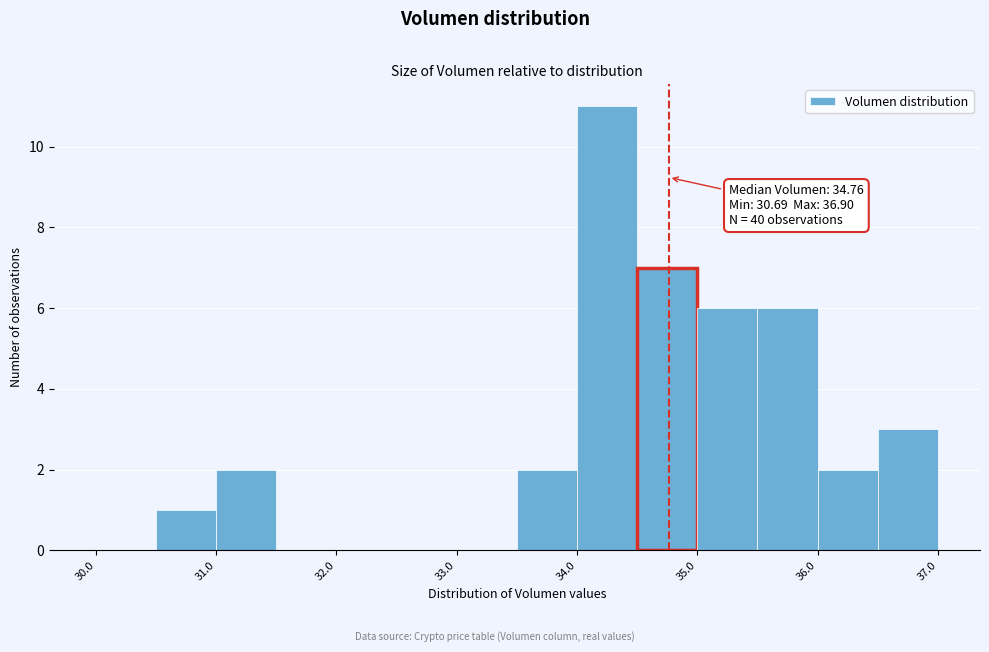

Which range on the x-axis has the tallest bar?

34.0 to 34.5